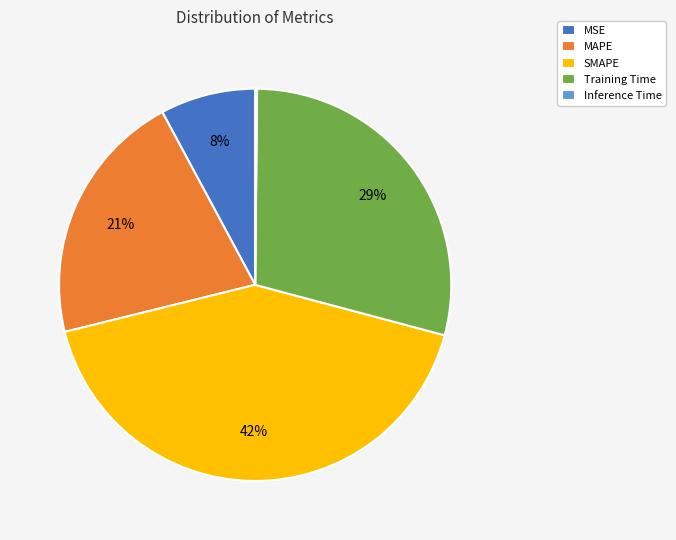

To the nearest percent, what is the difference between the largest and smallest slice percentages?

42%